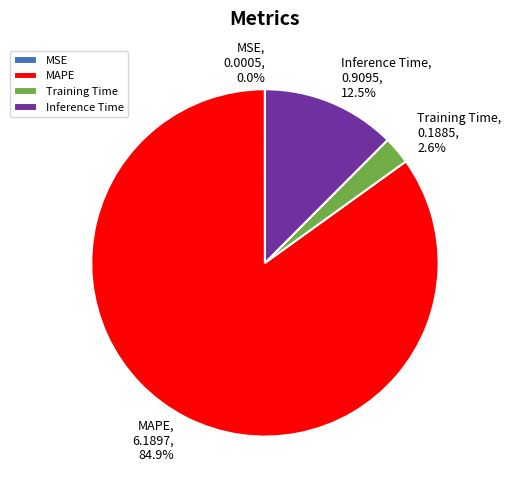

What is the total percentage of MAPE and Inference Time?

97.4%